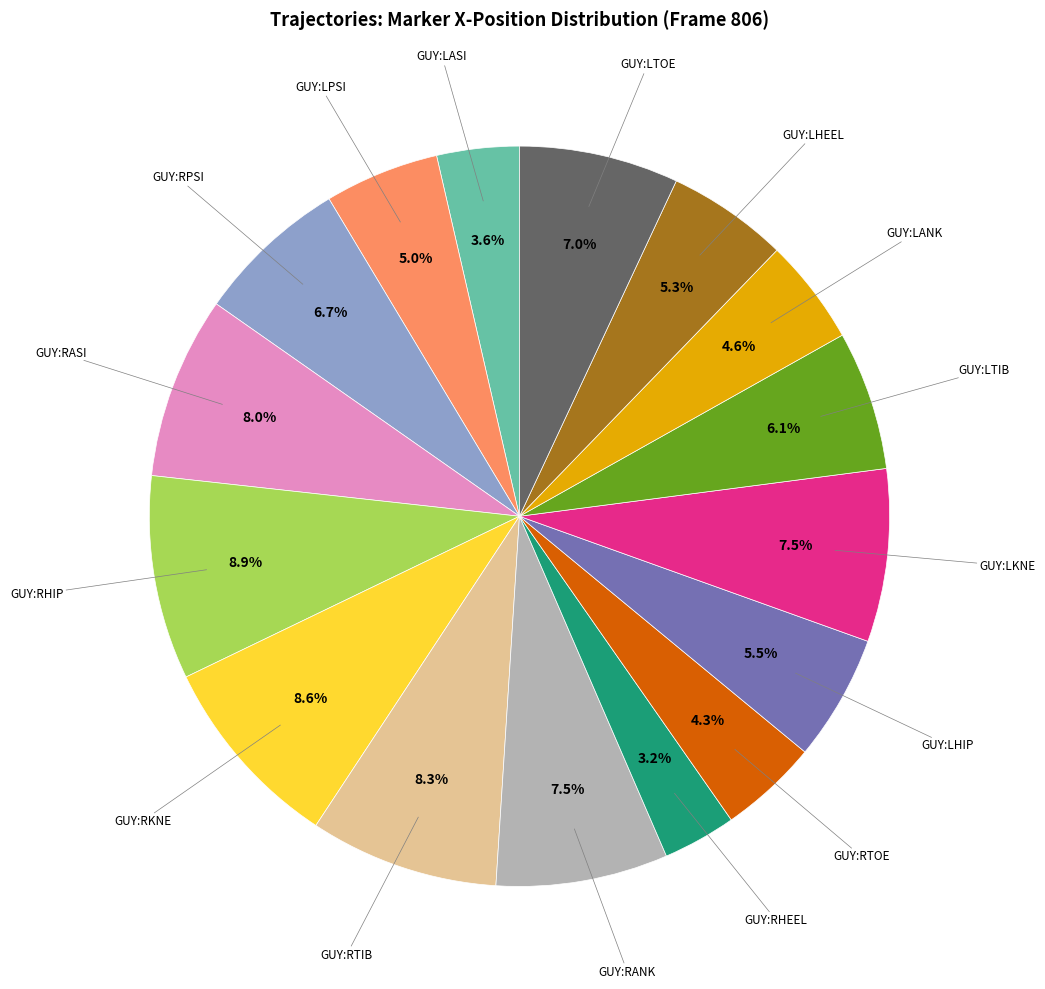

Is there a majority slice in this chart?

No